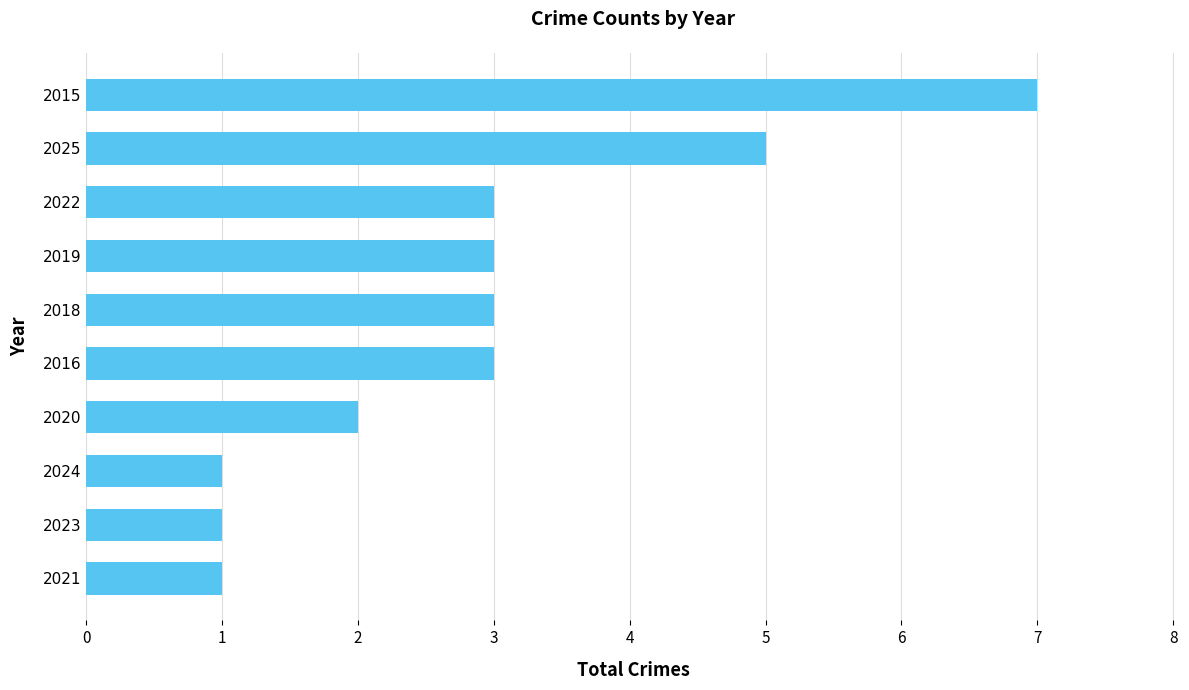

True or false: the data shows 3 at 2022.

True